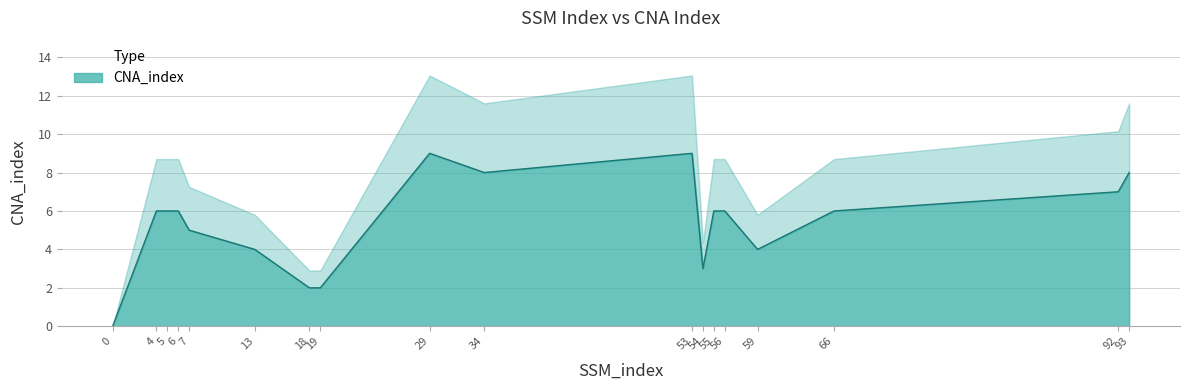

Rank the categories by value from highest to lowest.

29, 53, 34, 93, 92, 4, 5, 6, 55, 56, 66, 7, 13, 59, 54, 18, 19, 0